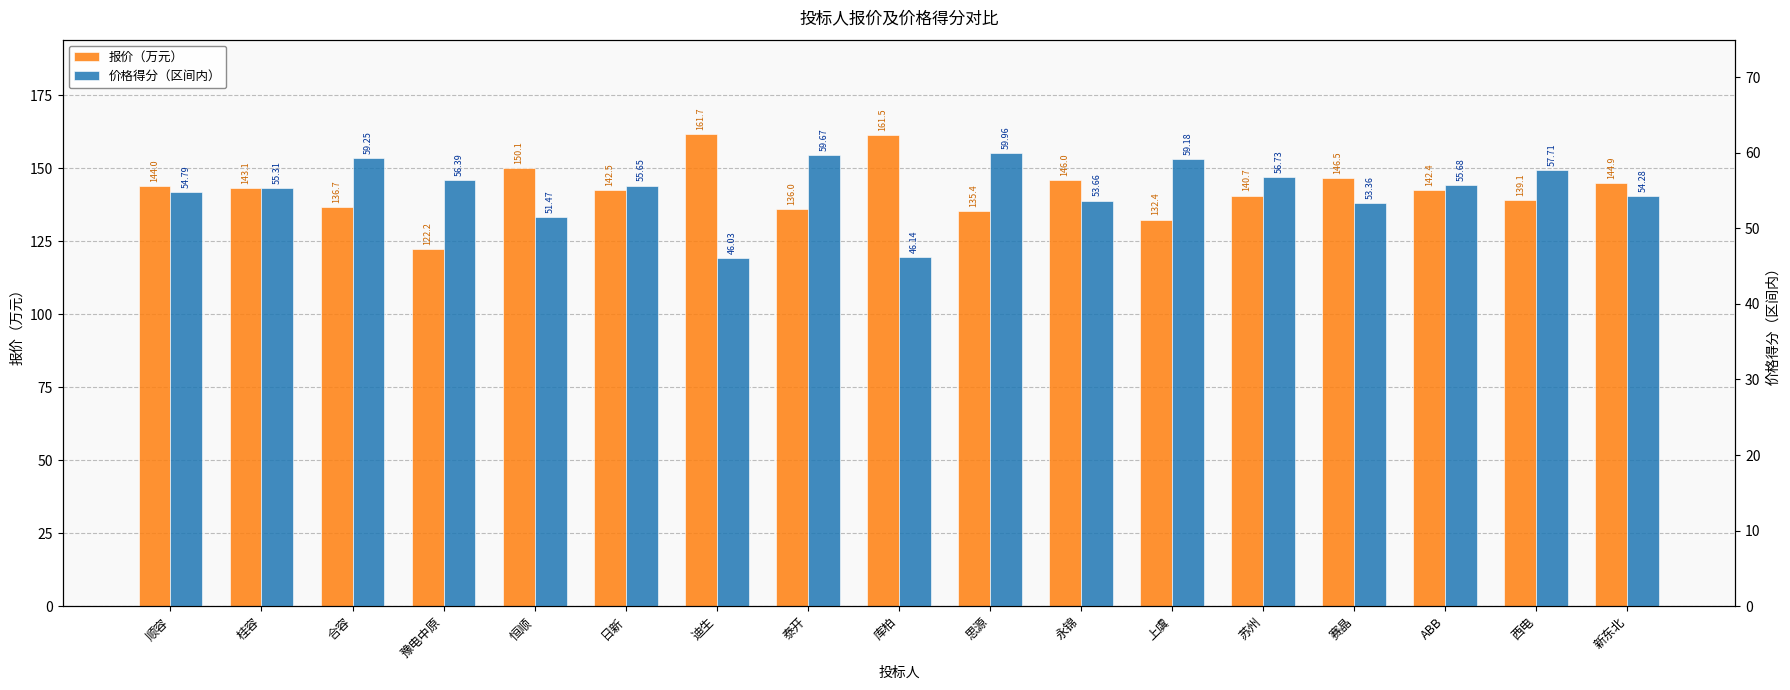

Reading right to left, list all the values displayed in this chart.

报价（万元）: 新东北=144.9	西电=139.1	ABB=142.4	赛晶=146.5	苏州=140.7	上虞=132.4	永锦=146.0	思源=135.4	库柏=161.5	泰开=136.0	迪生=161.7	日新=142.5	恒顺=150.1	豫电中原=122.2	合容=136.7	桂容=143.1	顺容=144.0
价格得分（区间内）: 新东北=54.3	西电=57.7	ABB=55.7	赛晶=53.4	苏州=56.7	上虞=59.2	永锦=53.7	思源=60.0	库柏=46.1	泰开=59.7	迪生=46.0	日新=55.7	恒顺=51.5	豫电中原=56.4	合容=59.3	桂容=55.3	顺容=54.8